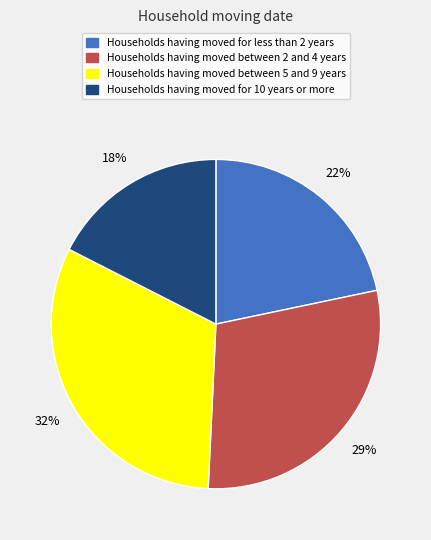

Which slice is the smallest?

Households having moved for 10 years or more